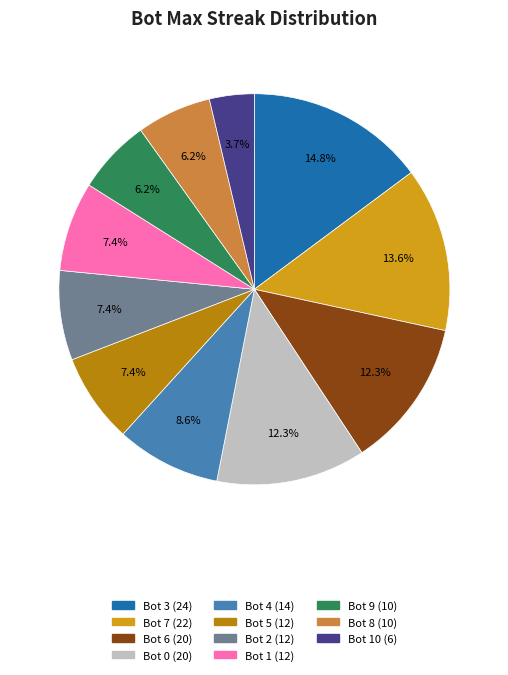

Does any single category account for the majority?

No